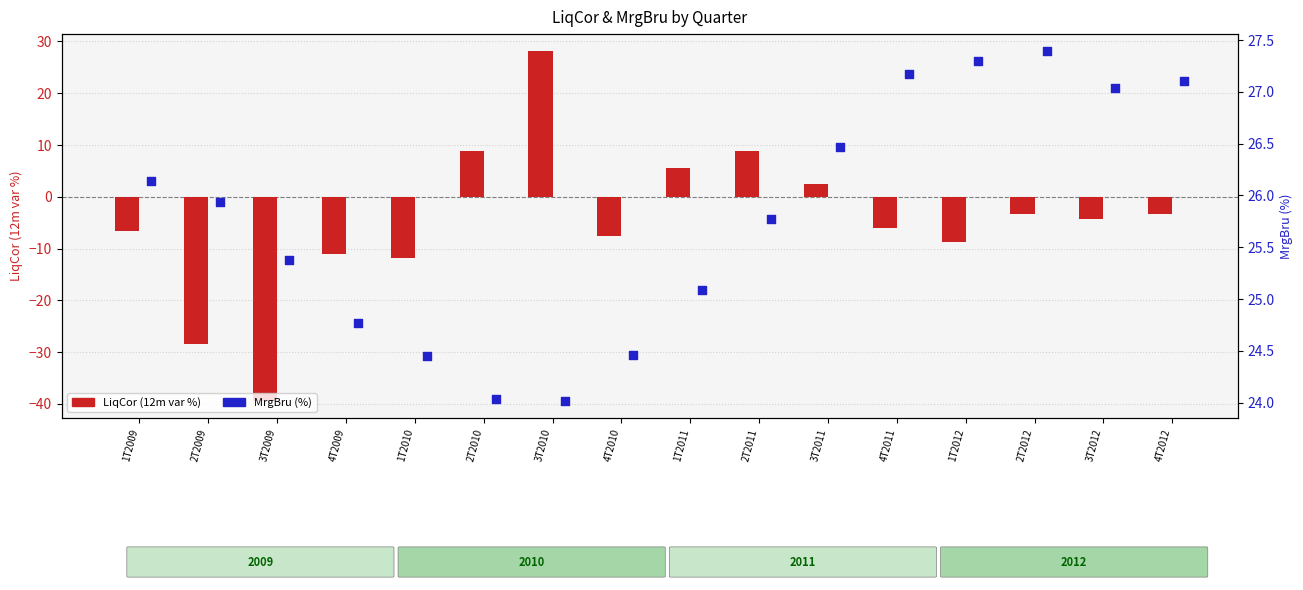

What is the total value across all series at 3T2010?

52.1